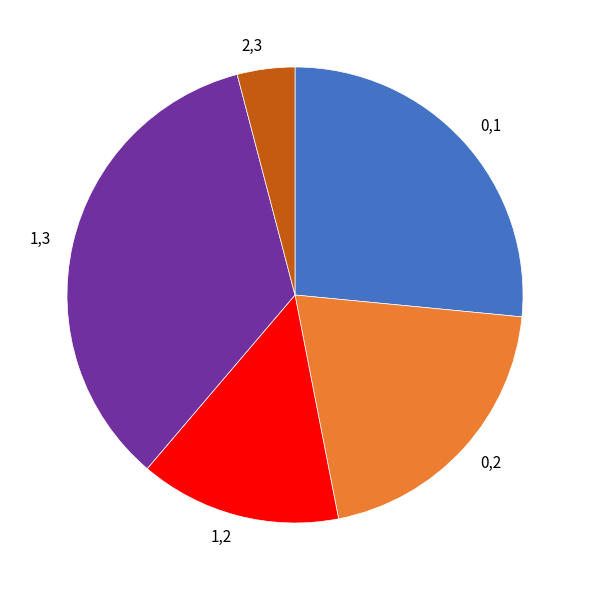

Does 1,3 represent more than half of the total?

No